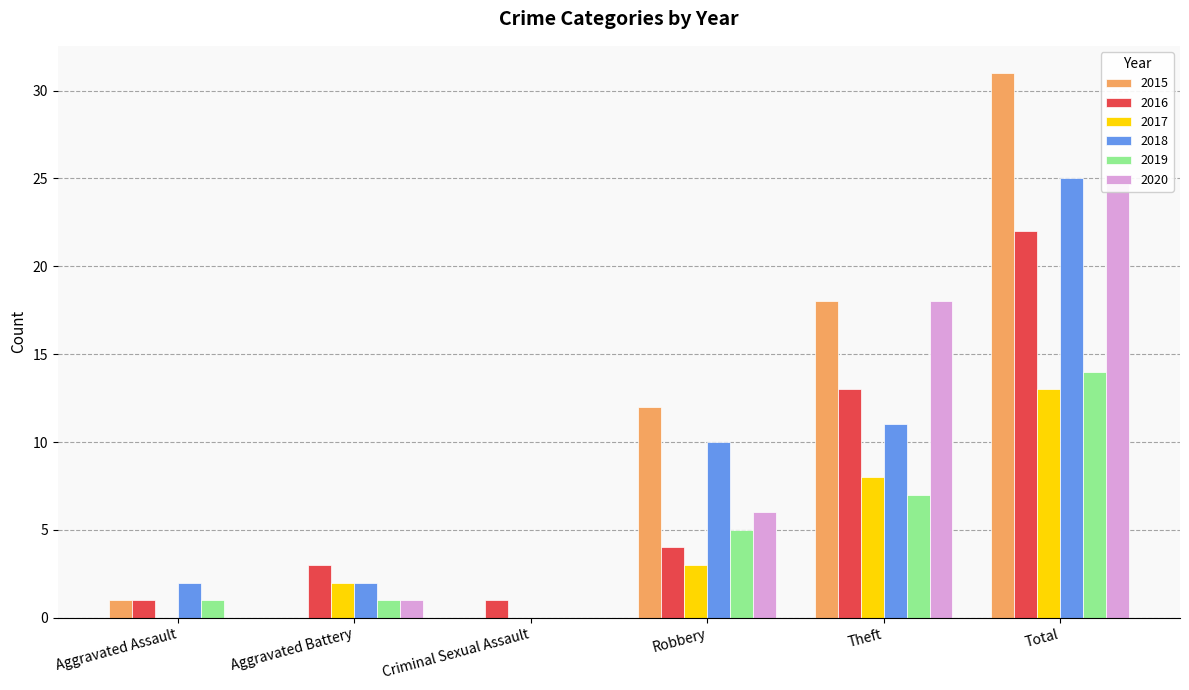

What is the average value of the 2016 series?

7